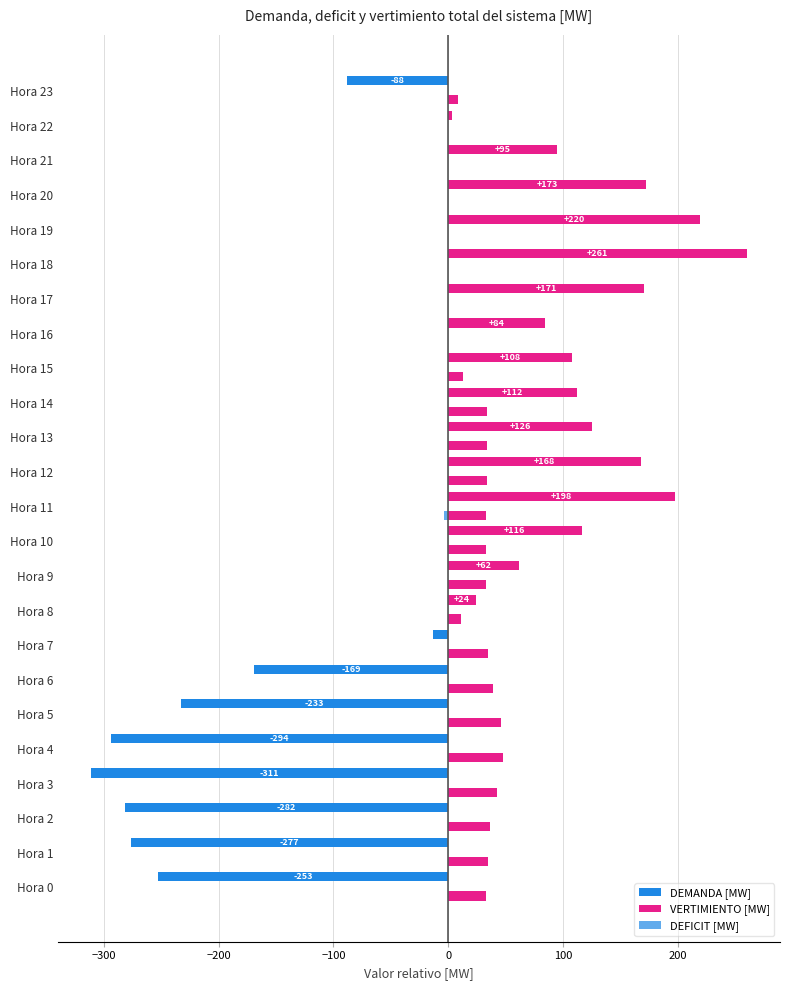

How many series are shown in this chart?

3